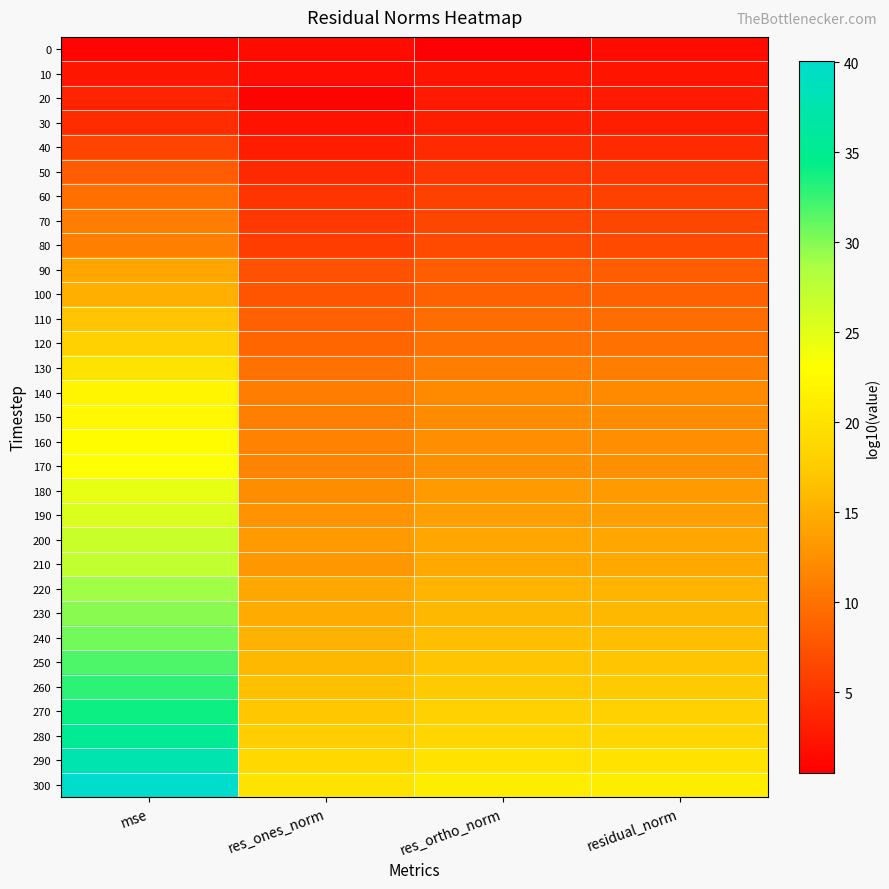

What is the minimum value shown in the chart?

0.5